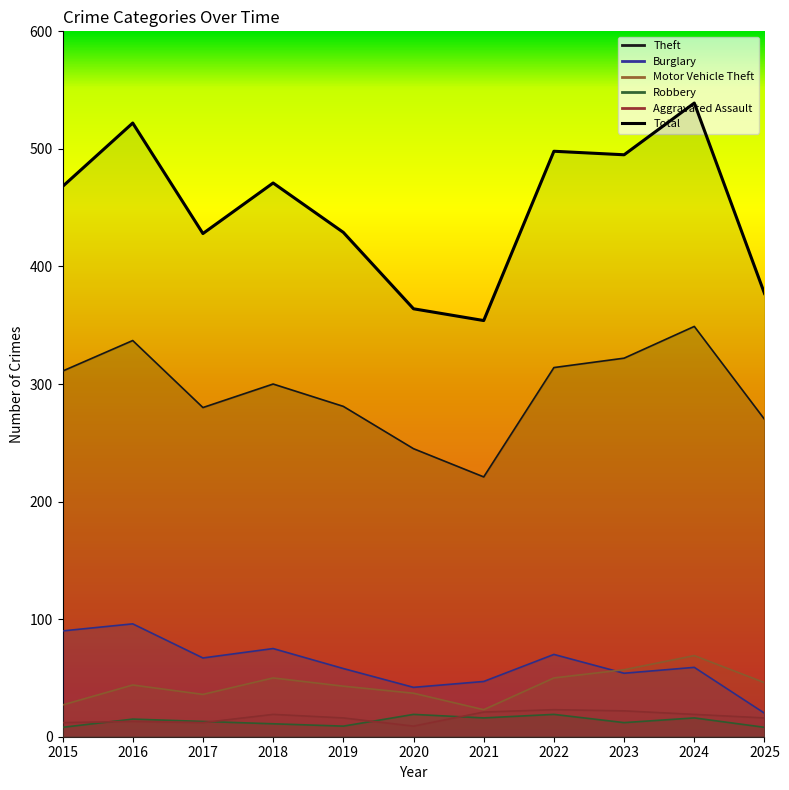

What is the difference between the second highest and second lowest values?

158